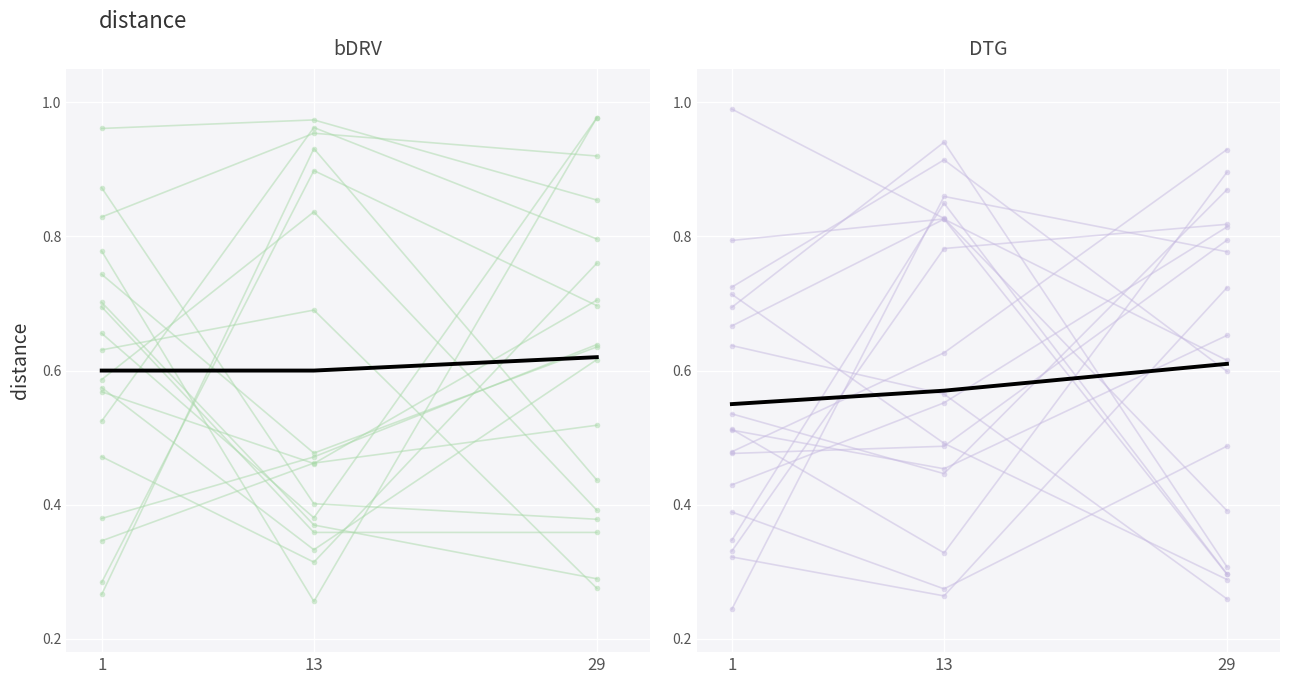

What are all the series names shown in the legend?

line_0, trend